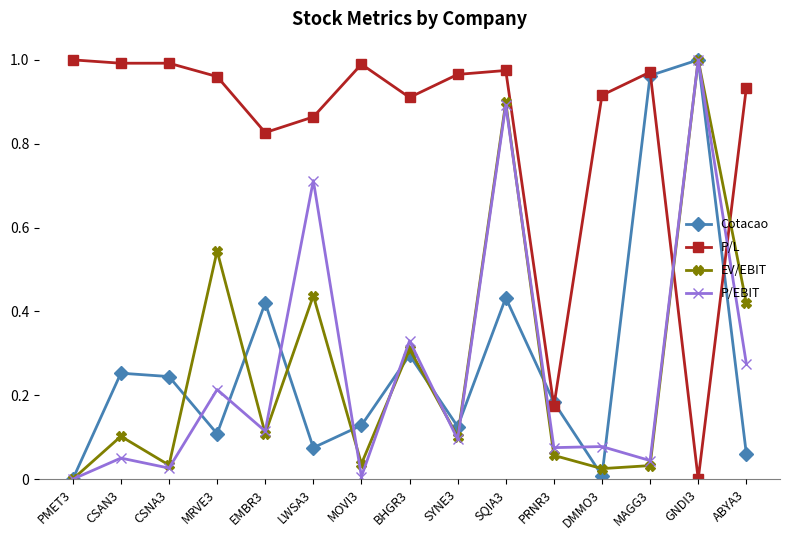

True or false: P/EBIT has a value of 0.4 at SQIA3.

False